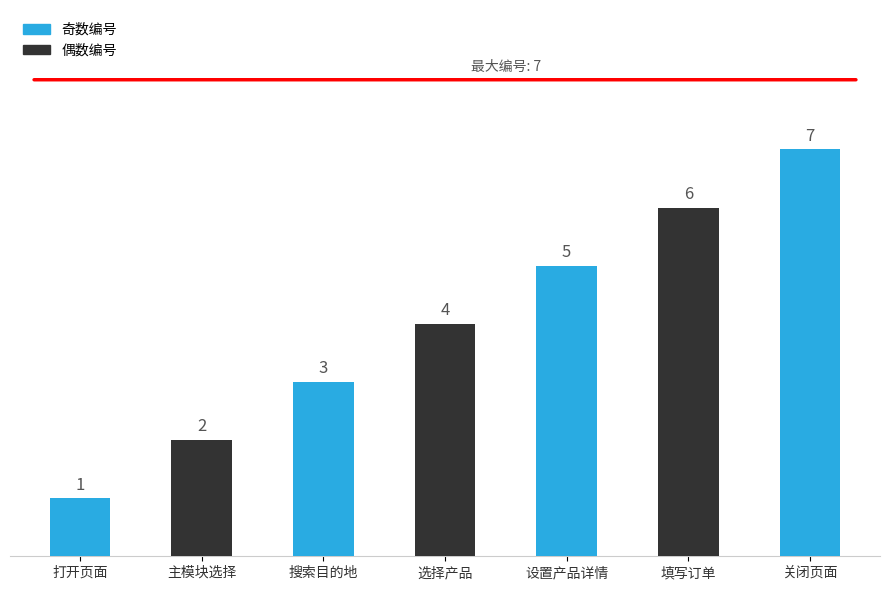

The value at 搜索目的地 is 2. True or false?

False